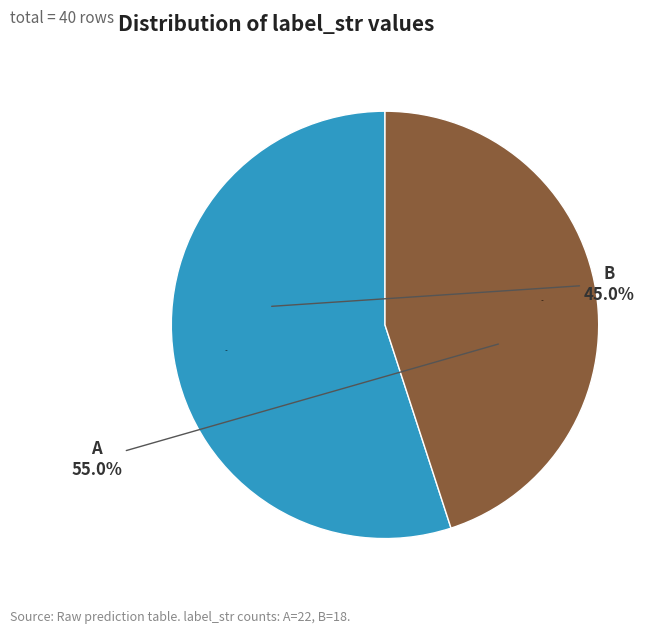

To the nearest percent, what percentage of the pie is B (label_str)?

45%